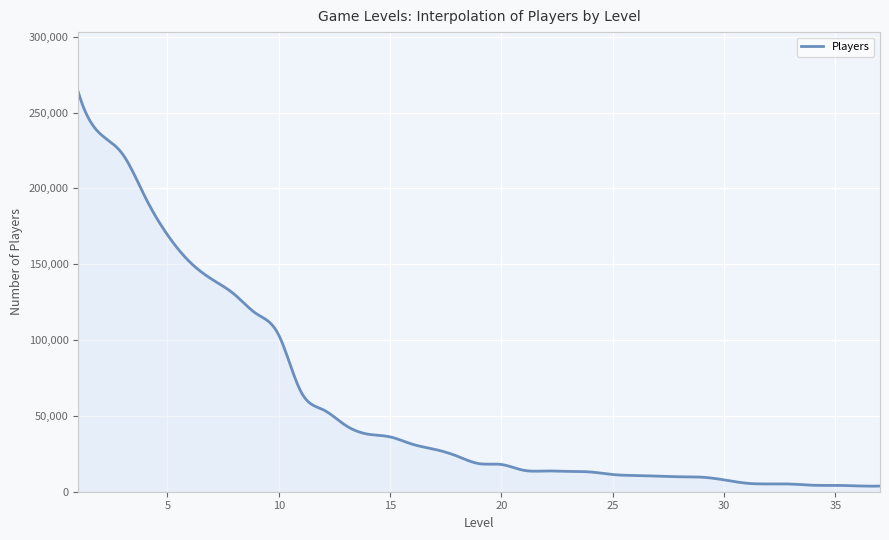

What is the difference between the maximum and minimum values?

259828.2